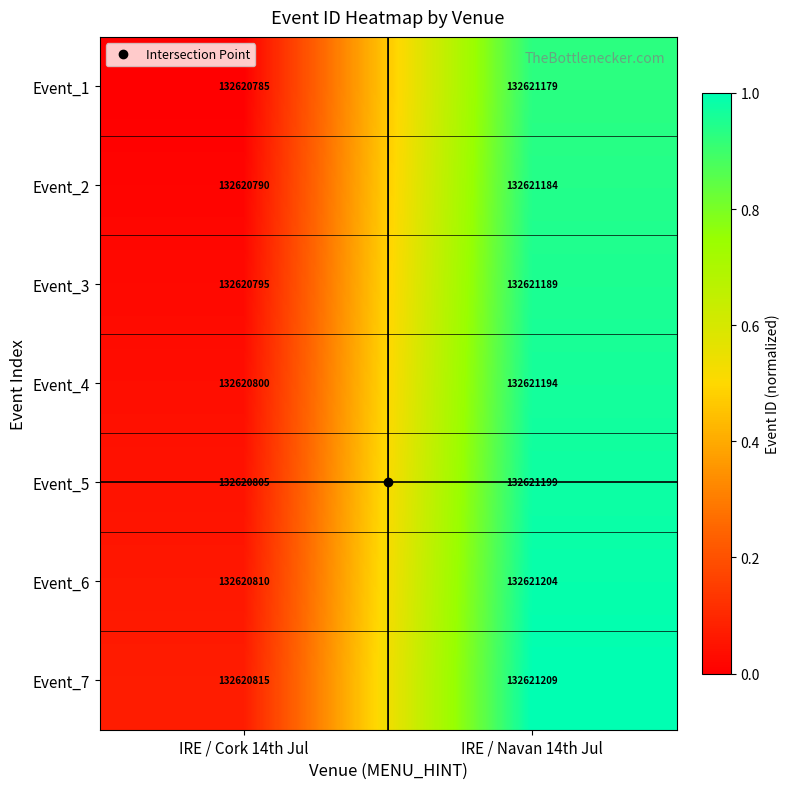

Rank the series by their average value, from lowest to highest.

Event_1, Event_2, Event_3, Event_4, Event_5, Event_6, Event_7